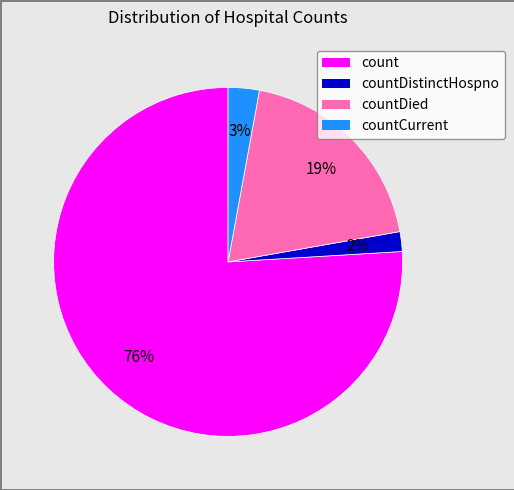

Is it true that countDistinctHospno is 15% of the pie?

False